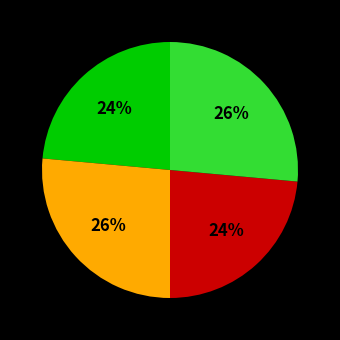

Is there any slice that represents more than half of the pie?

No